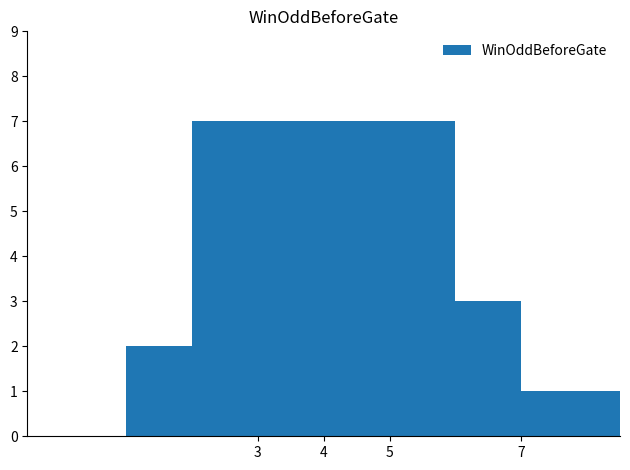

What is the difference between the maximum and second lowest values?

5